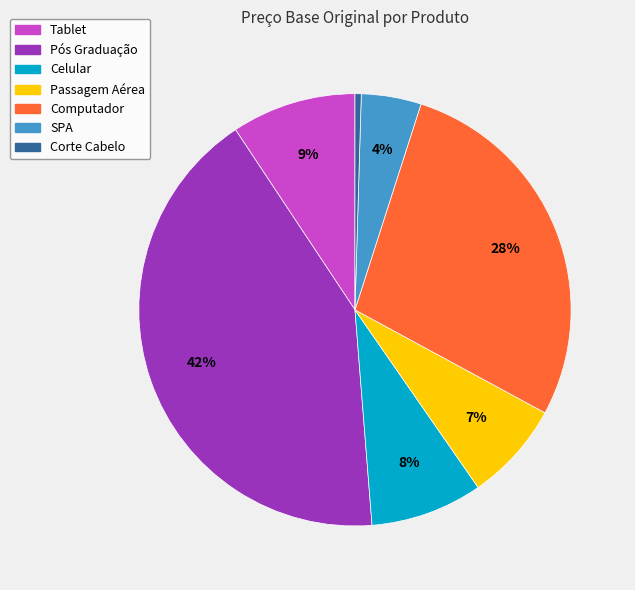

Which category has the biggest portion of the pie?

Pós Graduação